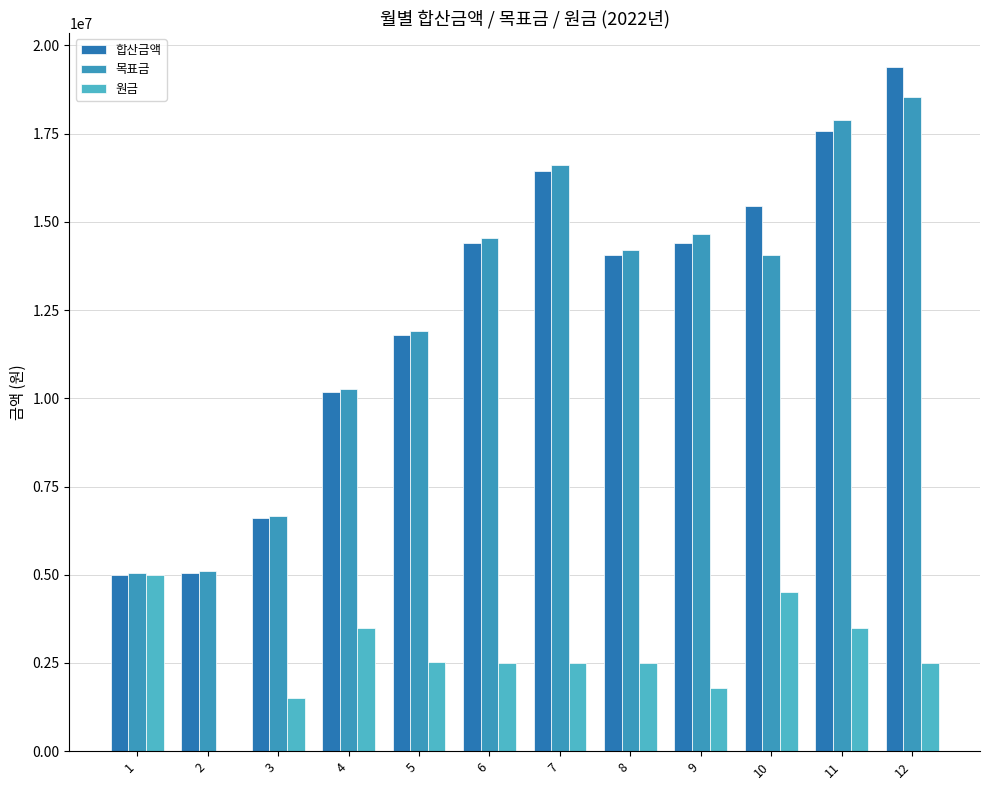

The 합산금액 series shows 13940025.9 at 4. True or false?

False